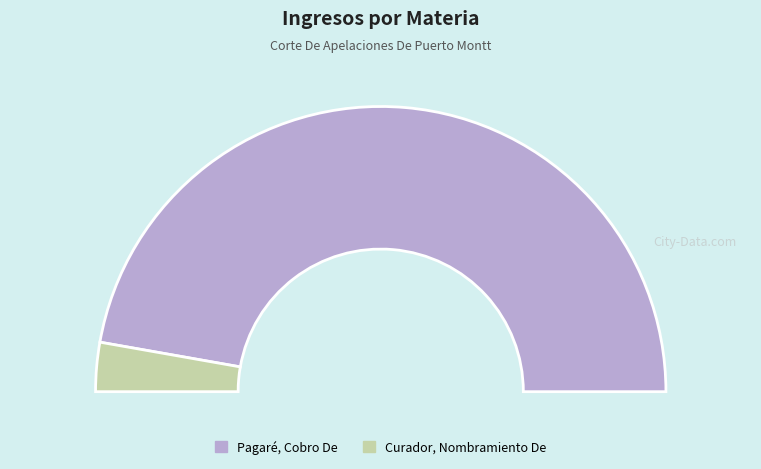

What is the largest slice in the pie chart?

Pagaré, Cobro De